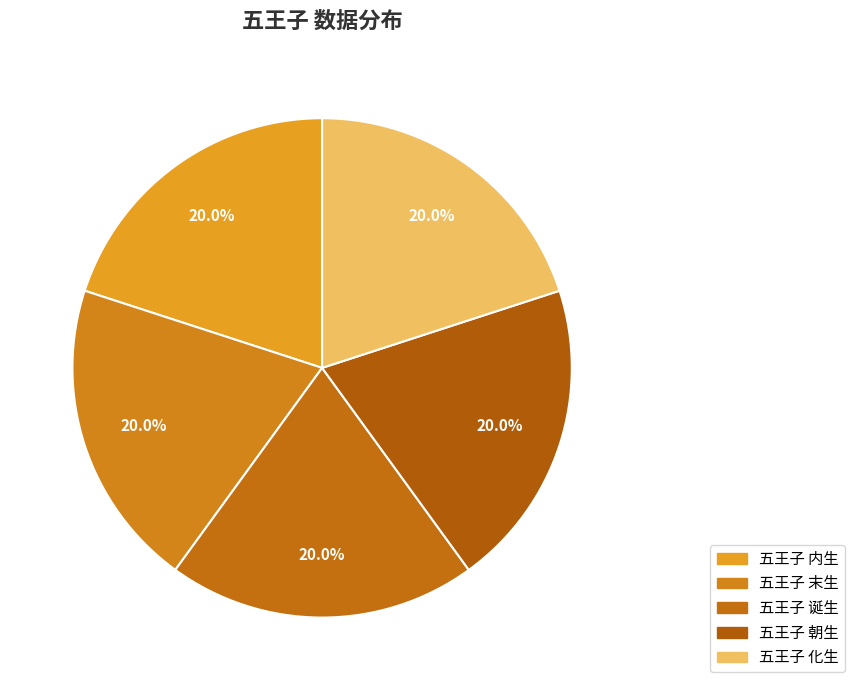

Is it true that 五王子 诞生 is 20% of the pie?

True